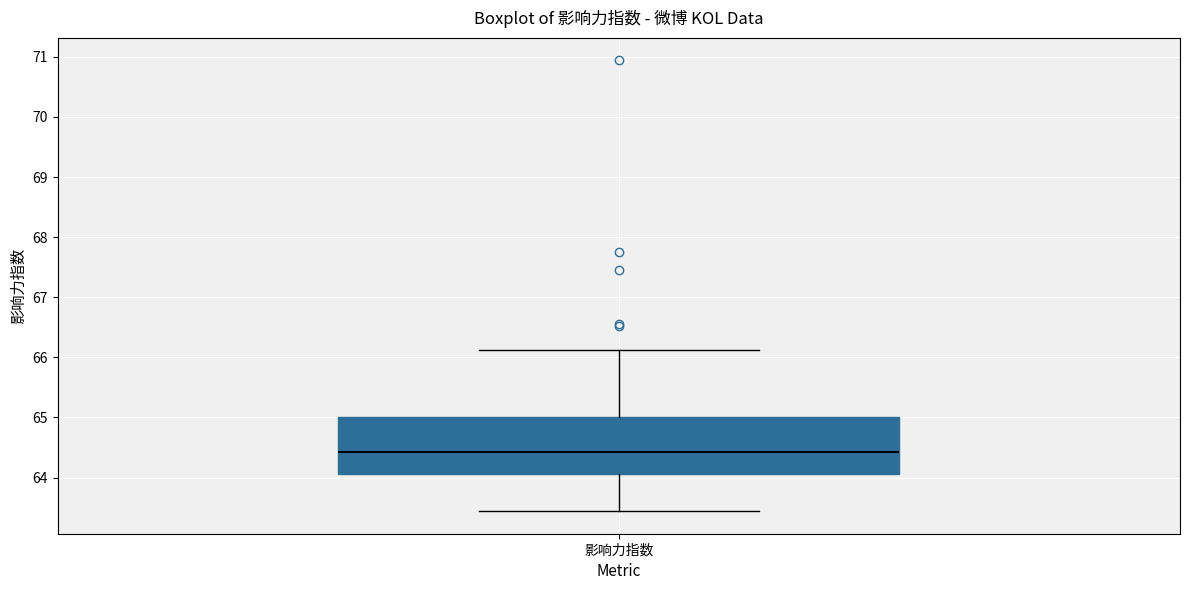

Where does the median line of the box for 影响力指数 sit on the y-axis? The values are not printed on the chart, so give them approximately, as read against the axis.

64.4